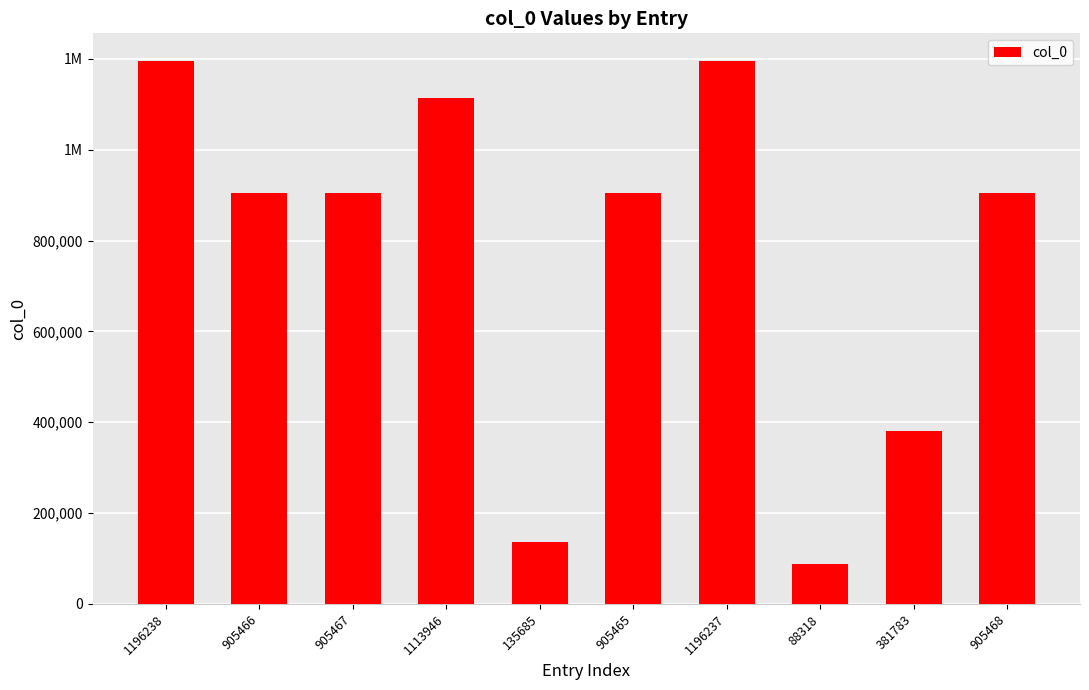

Does the chart contain any negative values?

No